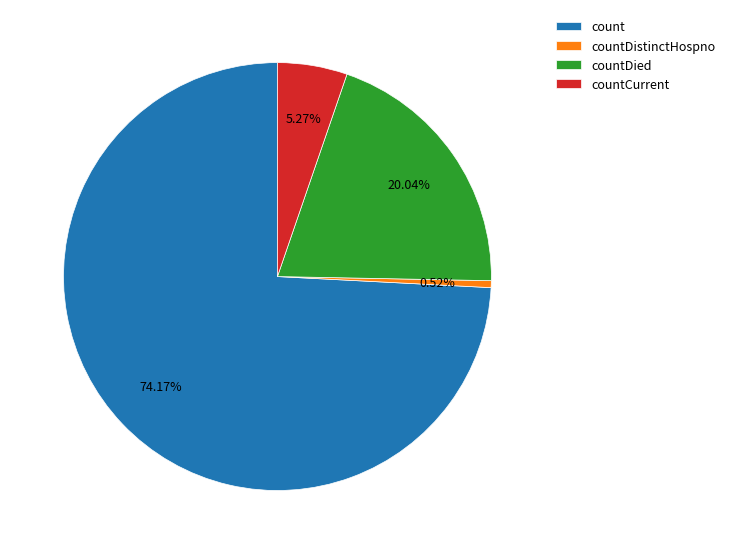

To the nearest percent, what percentage of the pie is countDistinctHospno?

1%